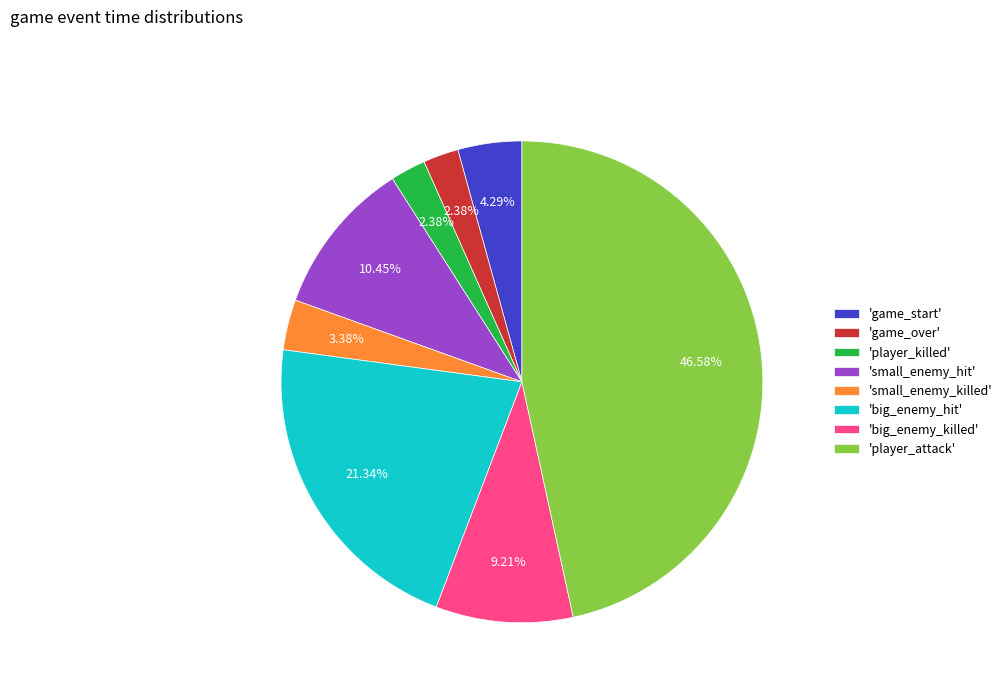

What is the ratio of the value at 'big_enemy_hit' to the value at 'player_killed'?

9.0